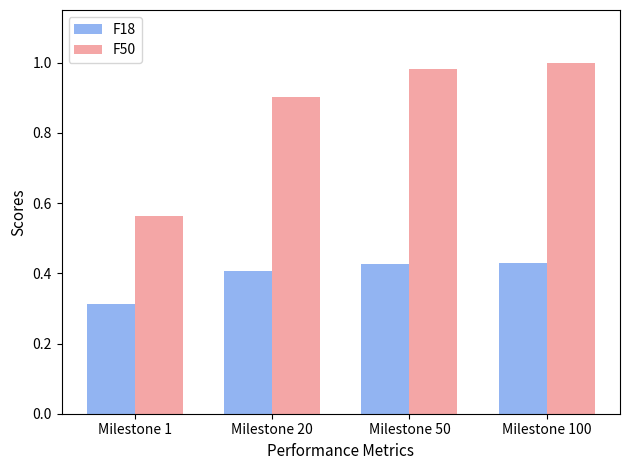

What are all the series names shown in the legend?

F18, F50